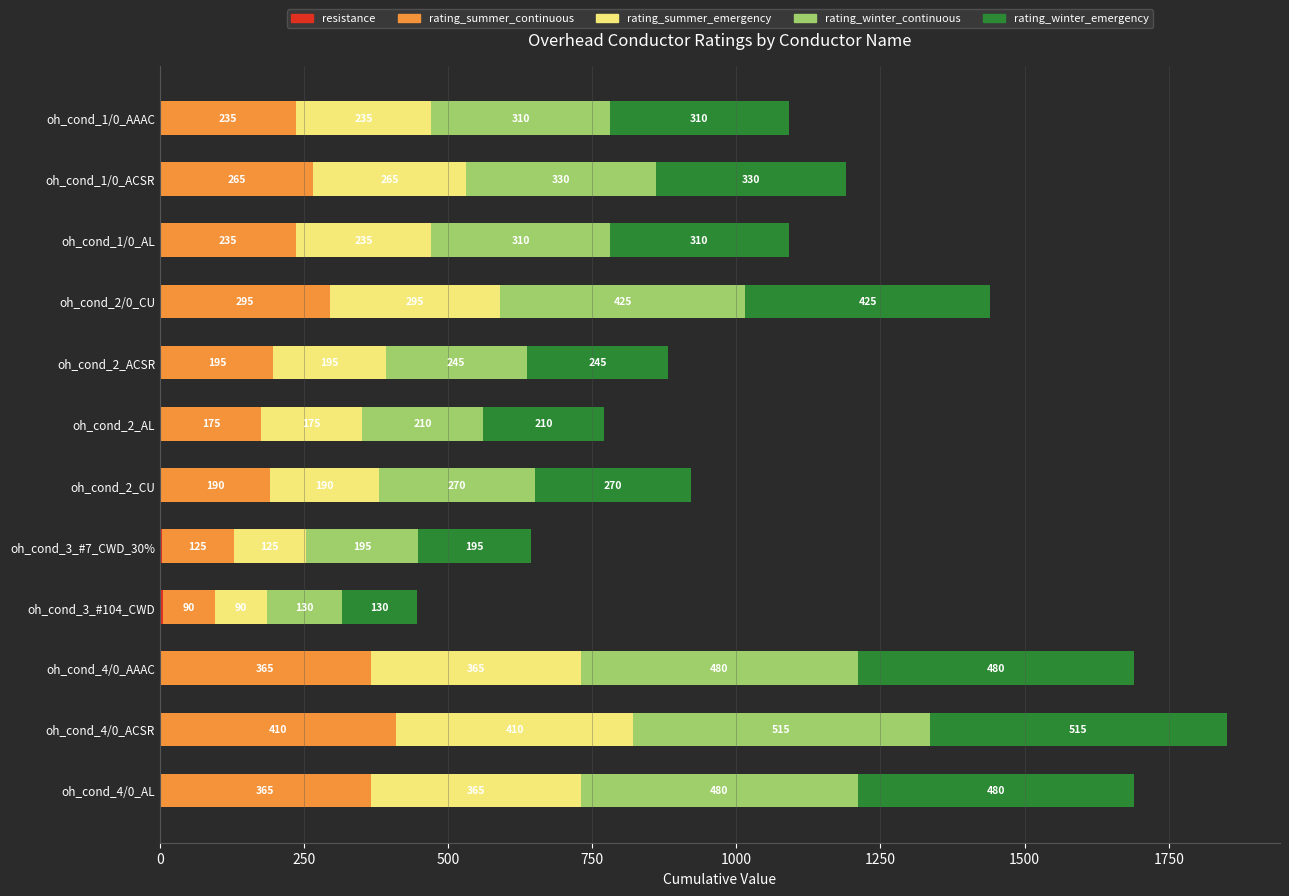

At which category is the sum across all series the highest?

oh_cond_4/0_ACSR